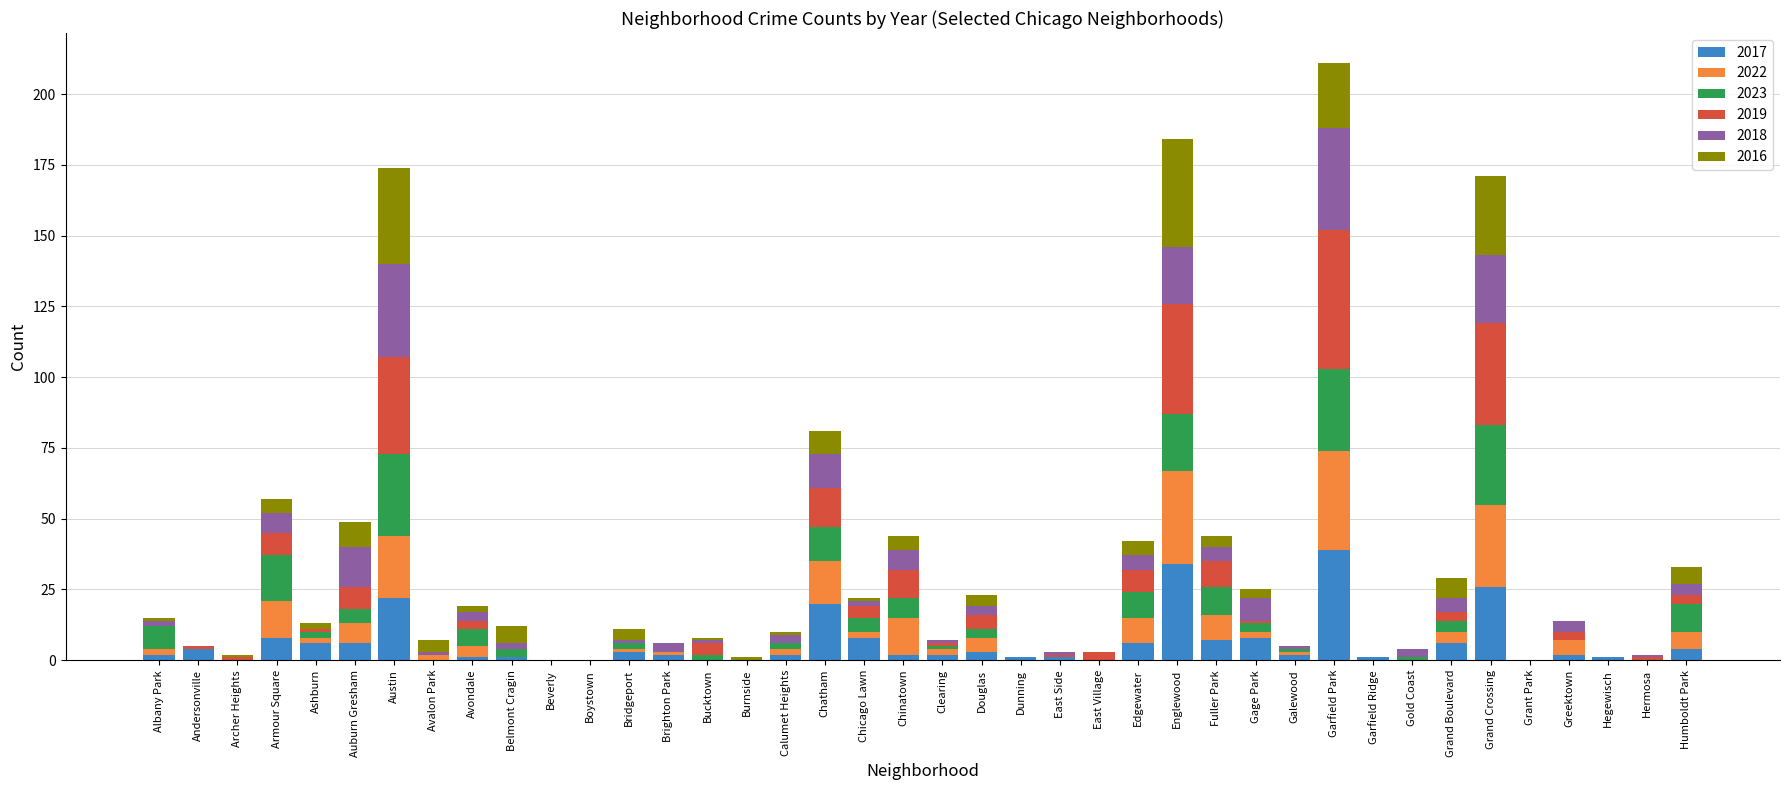

Is it true that 2017 equals 18 at Hermosa?

False